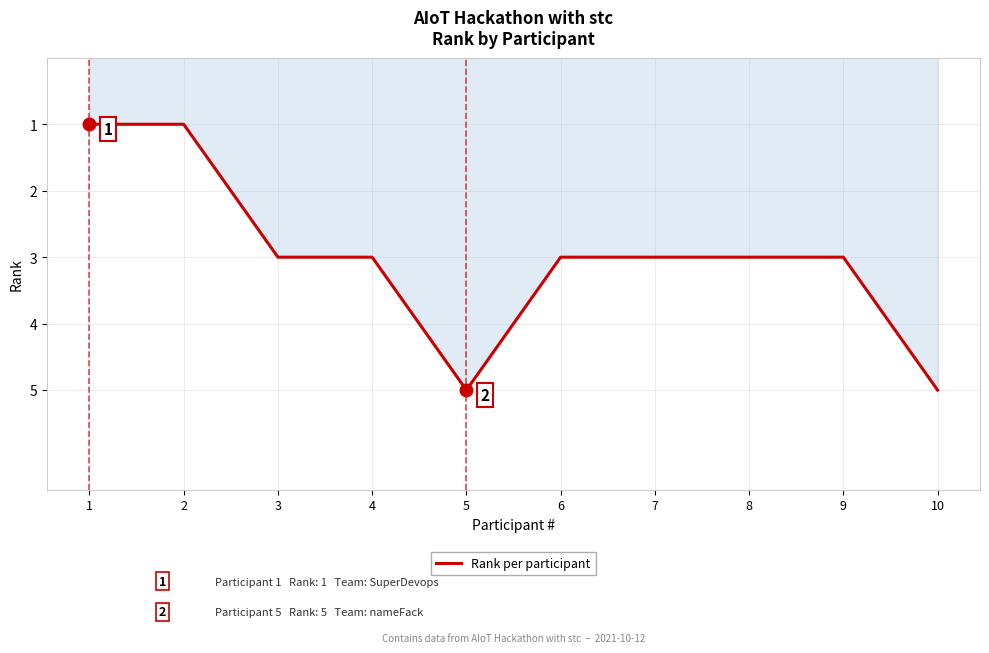

What value does the data have at 4?

3